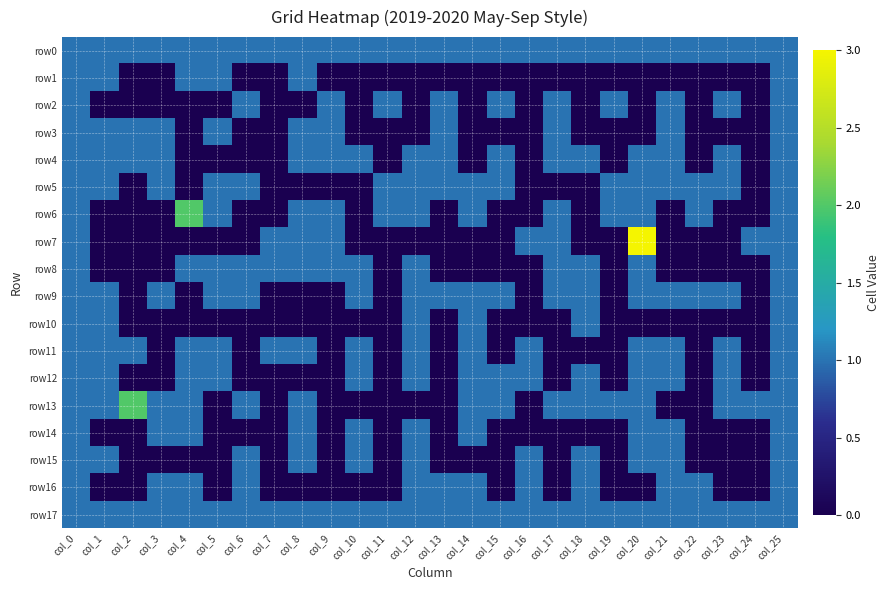

At col_24, list the series in order from smallest to largest.

row1, row2, row3, row4, row5, row6, row8, row9, row10, row11, row12, row14, row15, row16, row0, row7, row13, row17